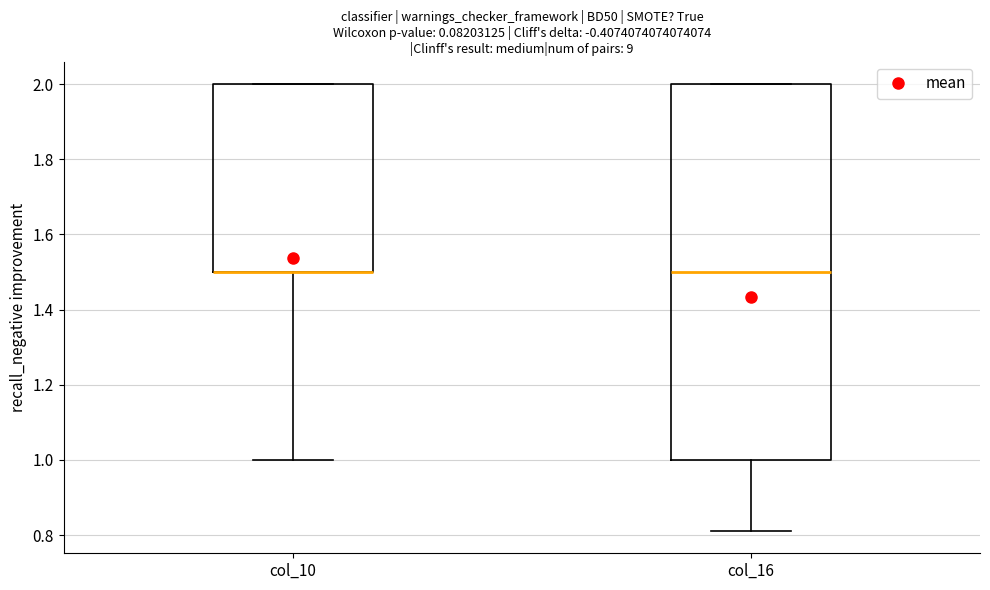

Reading left to right, read every box against the y-axis: the position of its median line, the range the box covers, and the ends of its whiskers. The values are not printed on the chart, so give them approximately, as read against the axis.

col_10: median 1.50 (drawn on the box's lower edge), box 1.50 to 2.00, whiskers 1.00 to 2.00
col_16: median 1.50, box 1.00 to 2.00, whiskers 0.82 to 2.00